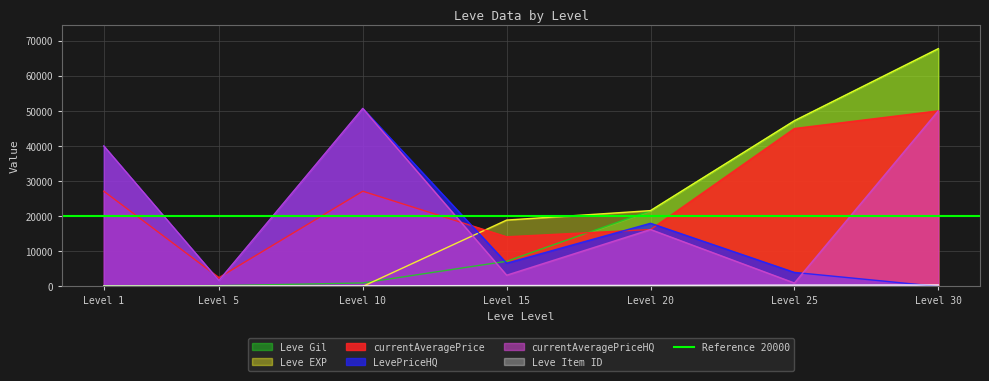

What are all the series names shown in the legend?

Leve Gil, Leve EXP, currentAveragePrice, LevePriceHQ, currentAveragePriceHQ, Leve Item ID